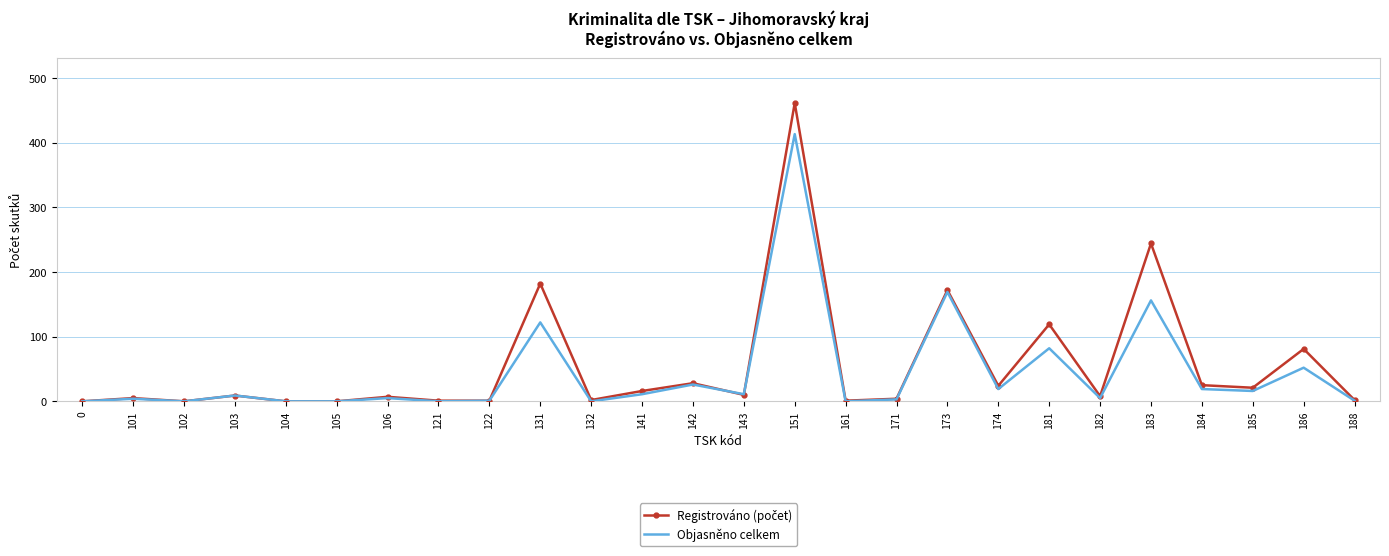

In Objasněno celkem, how many points are higher than both neighbors (excluding endpoints)?

10